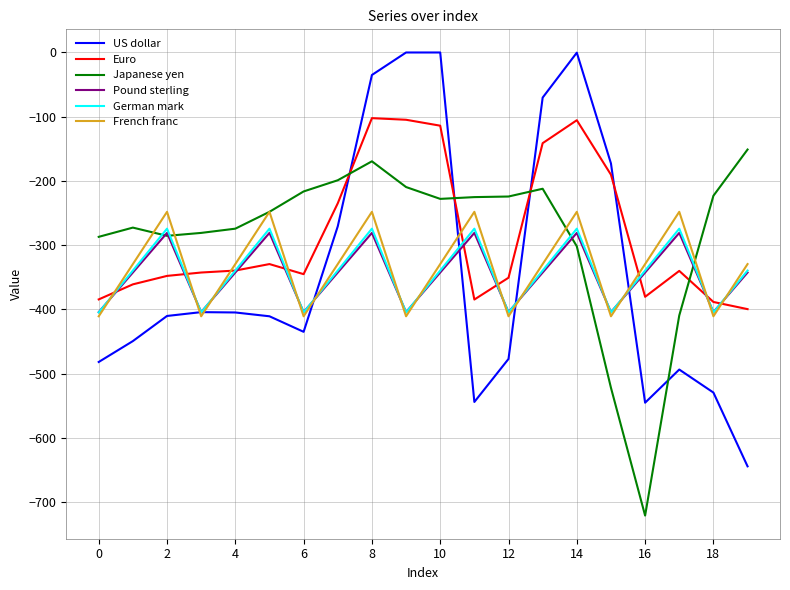

What are all the series names shown in the legend?

US dollar, Euro, Japanese yen, Pound sterling, German mark, French franc